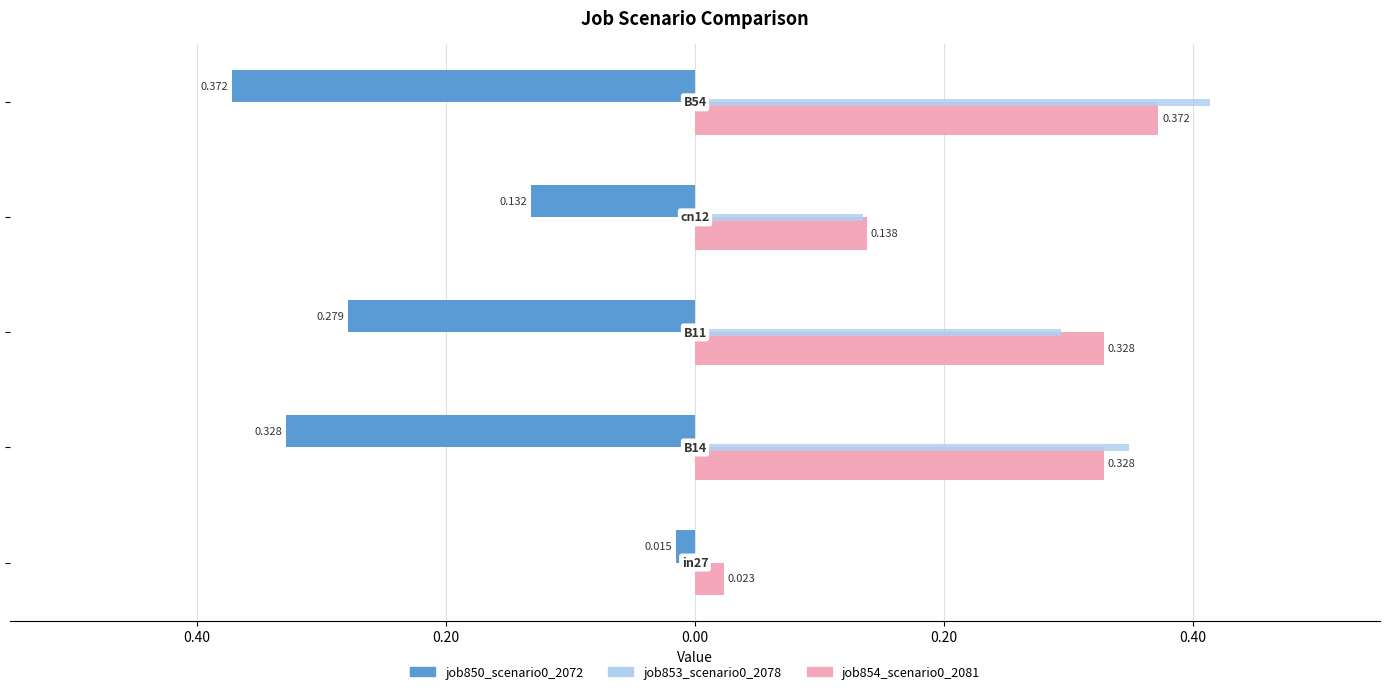

What is the sum of all job850_scenario0_2072 values?

-1.1